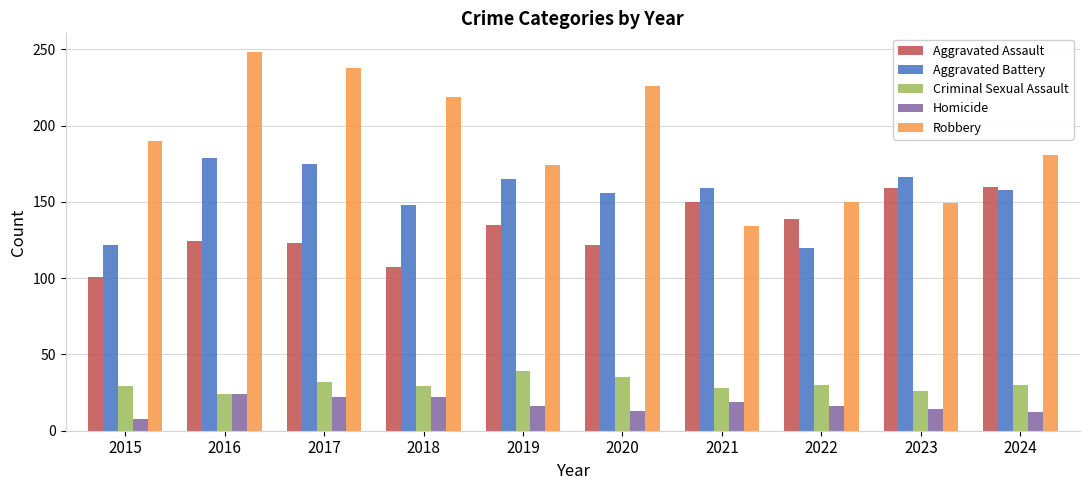

Is it true that Homicide equals 24 at 2016?

True